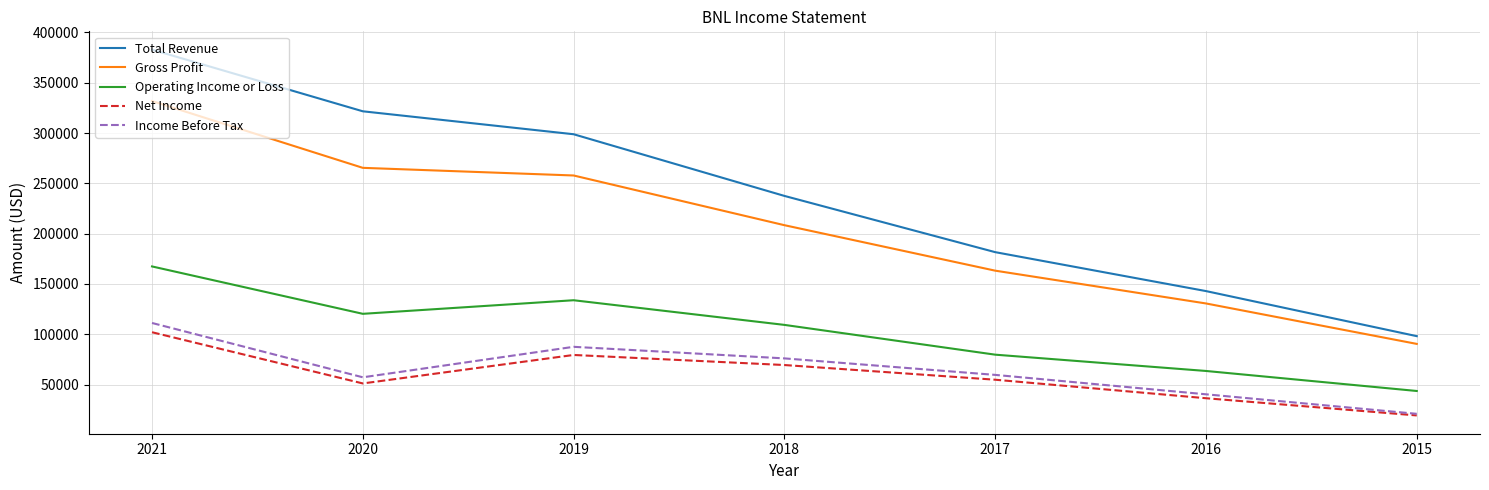

True or false: Gross Profit and Total Revenue cross at least once.

False